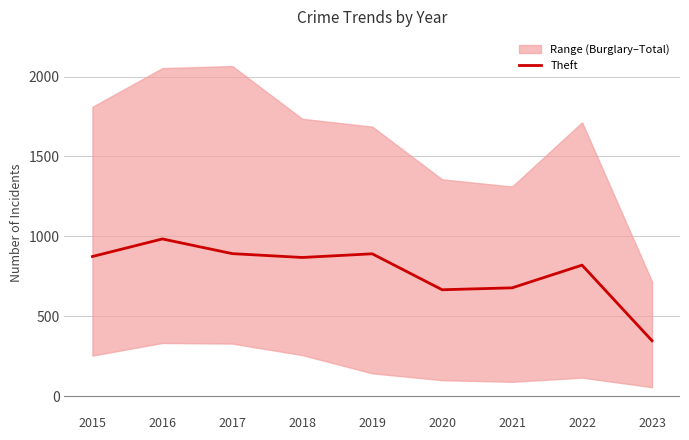

True or false: the data has more than 1 interior local peaks.

True